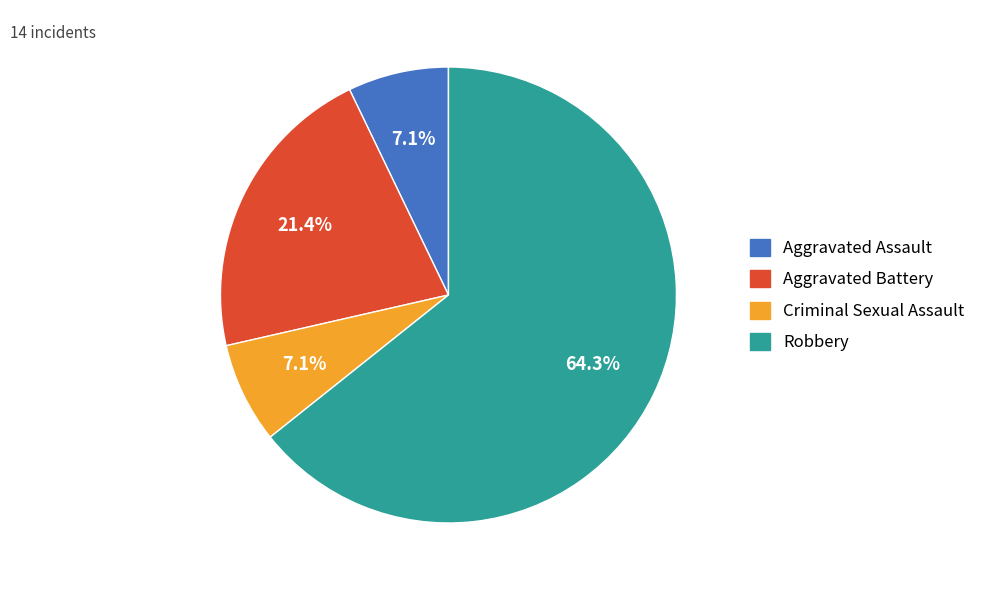

How many segments does this pie chart have?

4